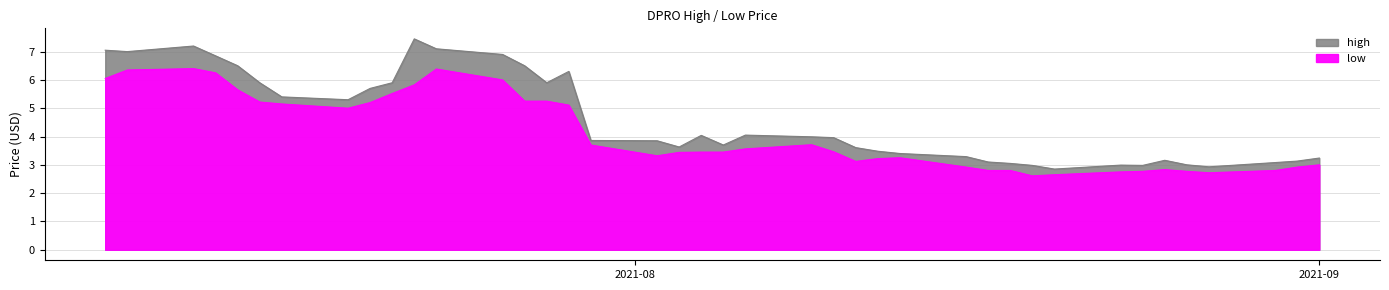

List the labels in order of low value, largest first.

2021-07-12, 2021-07-23, 2021-07-09, 2021-07-13, 2021-07-08, 2021-07-26, 2021-07-22, 2021-07-14, 2021-07-21, 2021-07-27, 2021-07-28, 2021-07-15, 2021-07-20, 2021-07-16, 2021-07-29, 2021-07-19, 2021-08-09, 2021-07-30, 2021-08-06, 2021-08-10, 2021-08-04, 2021-08-05, 2021-08-03, 2021-08-02, 2021-08-13, 2021-08-12, 2021-08-11, 2021-09-01, 2021-08-16, 2021-08-31, 2021-08-25, 2021-08-17, 2021-08-18, 2021-08-30, 2021-08-24, 2021-08-26, 2021-08-23, 2021-08-27, 2021-08-20, 2021-08-19